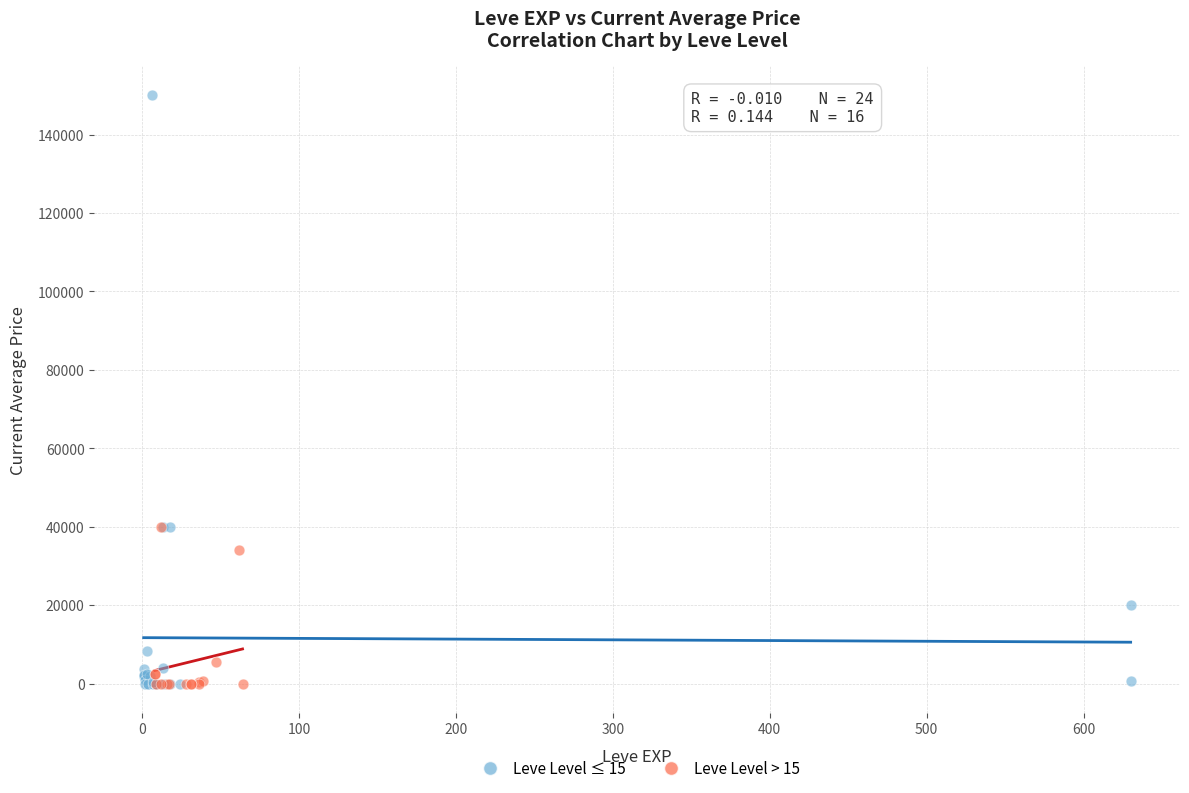

Which series reaches the maximum Y coordinate?

Leve Level ≤ 15